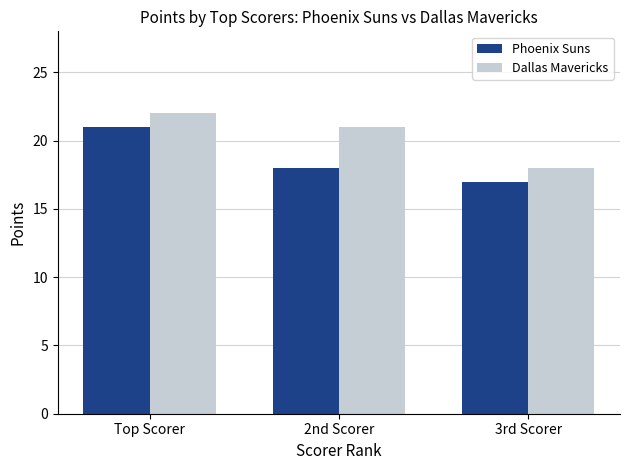

List the series in order of their peak value, lowest first.

Phoenix Suns, Dallas Mavericks